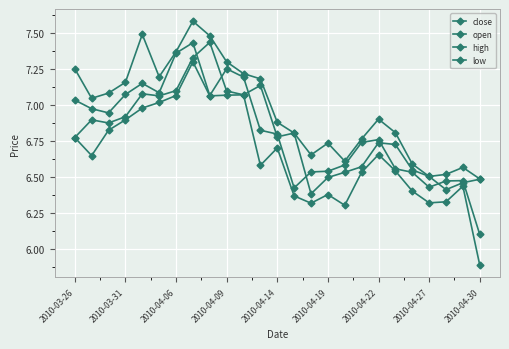

Is this an area chart (filled region under the line)?

No